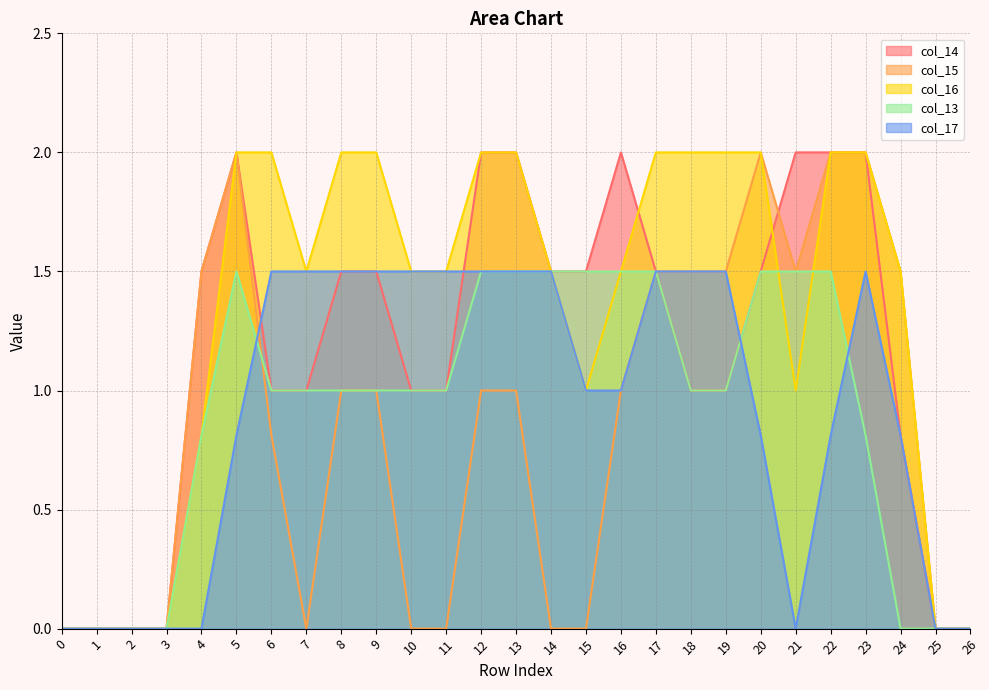

In col_15, how many points are lower than both neighbors (excluding endpoints)?

2